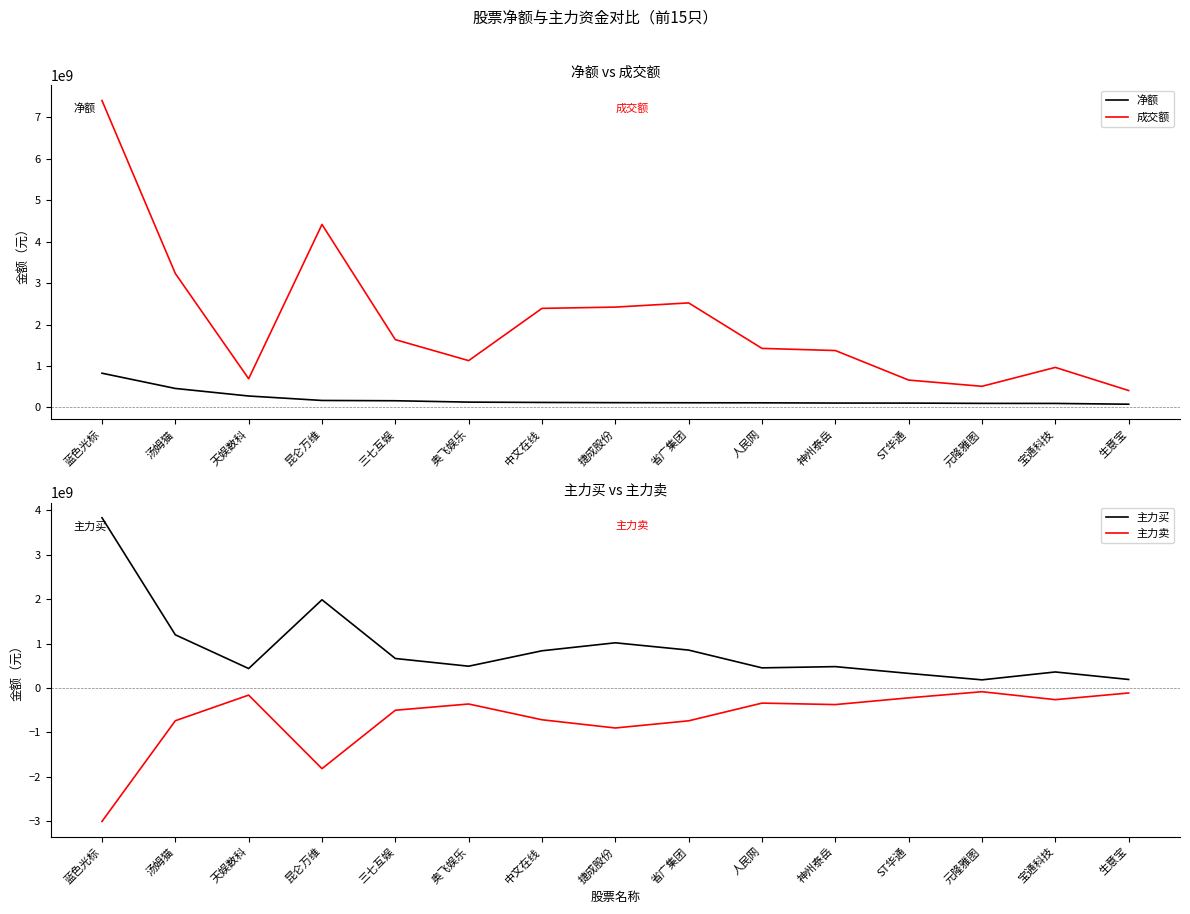

Does the chart have visible grid lines?

No